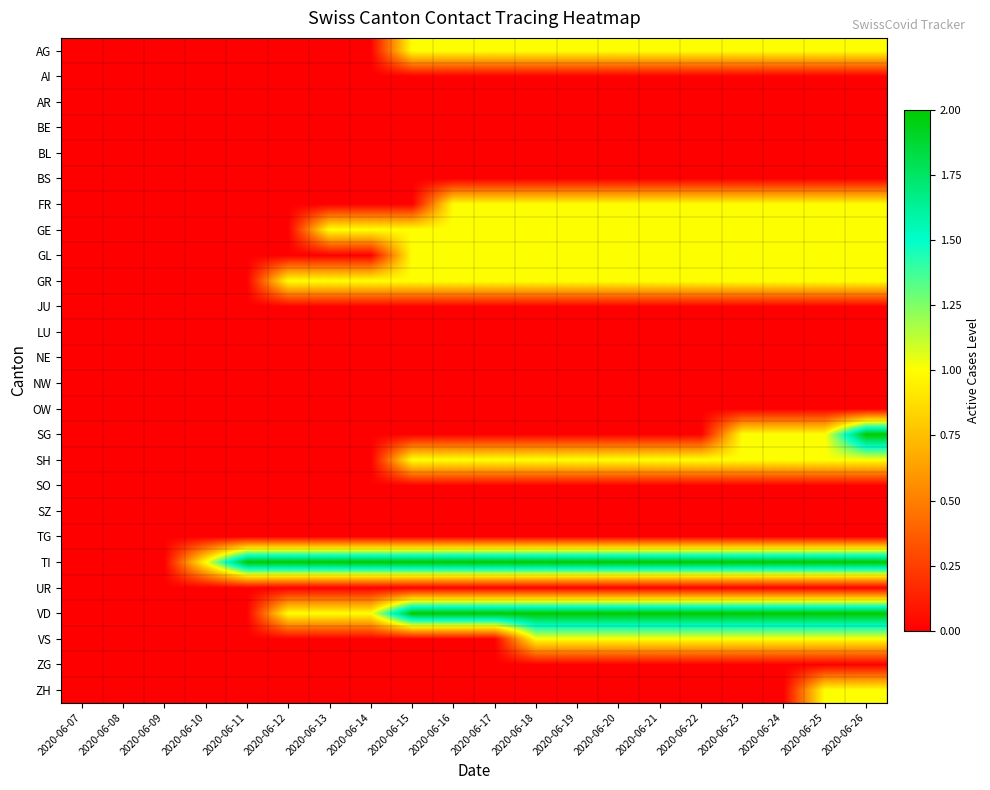

At which category is the sum across all series the highest?

2020-06-26